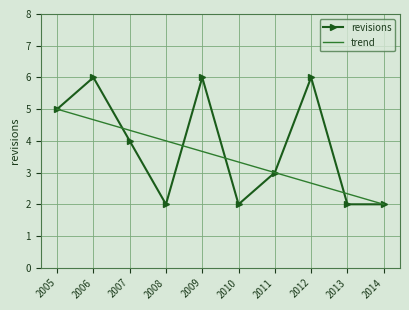

What is the difference between the second highest and second lowest values in the trend series?

2.3